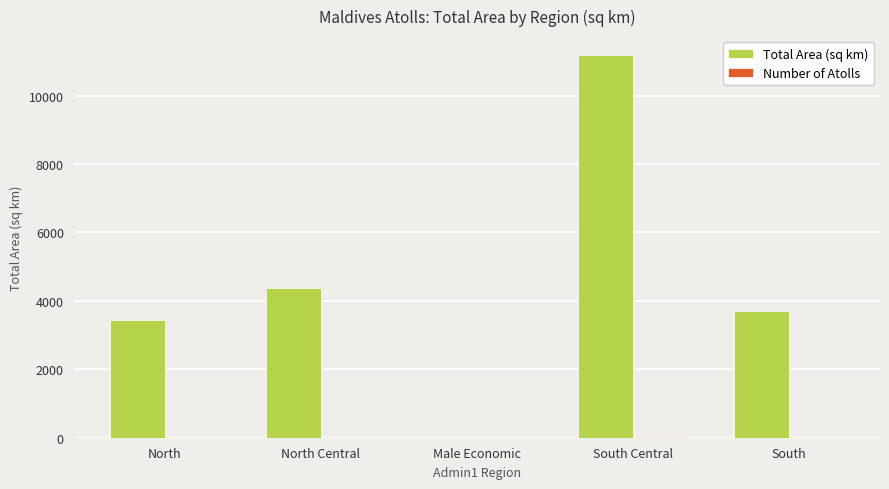

At which category is the sum across all series the highest?

South Central